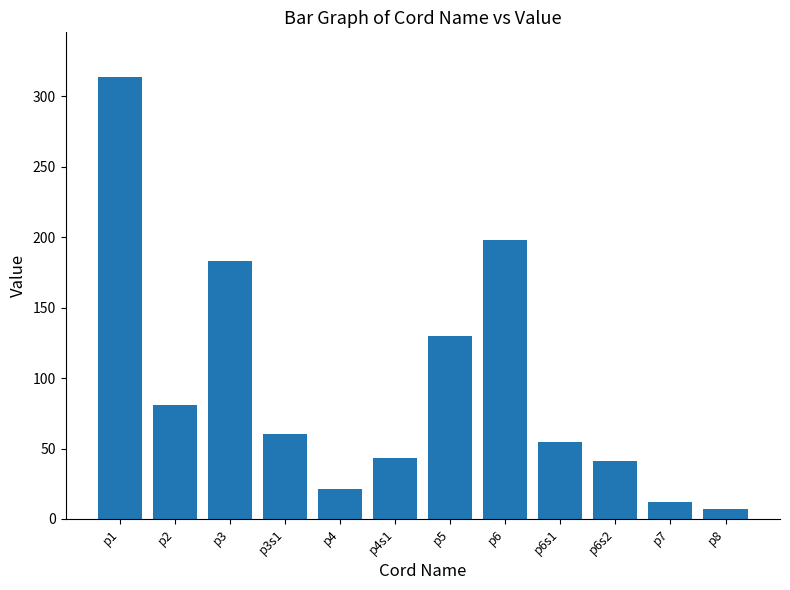

Which has a higher value, p6s2 or p4?

p6s2